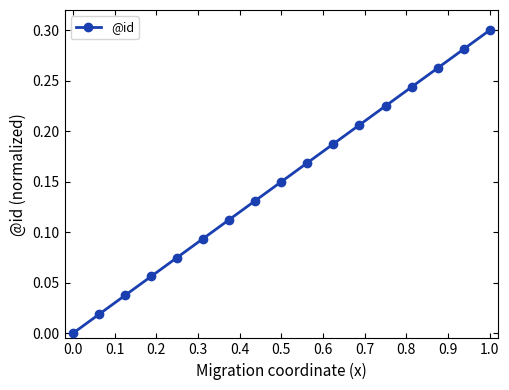

True or false: the data has more than 2 interior local peaks.

False